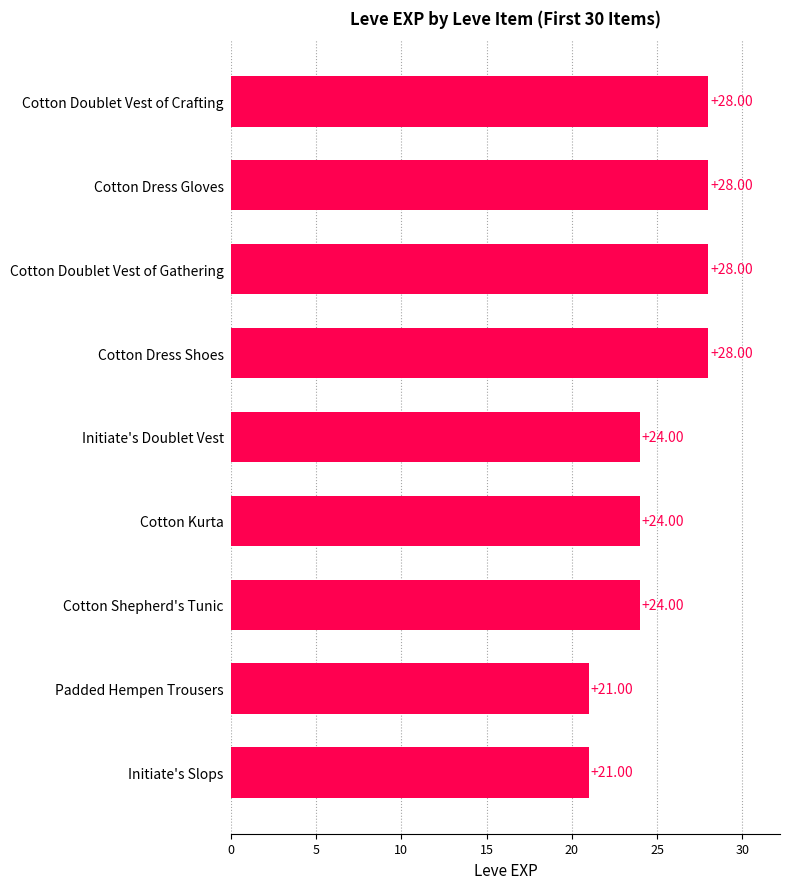

What is the change in value from Cotton Shepherd's Tunic to Cotton Doublet Vest of Crafting?

+4